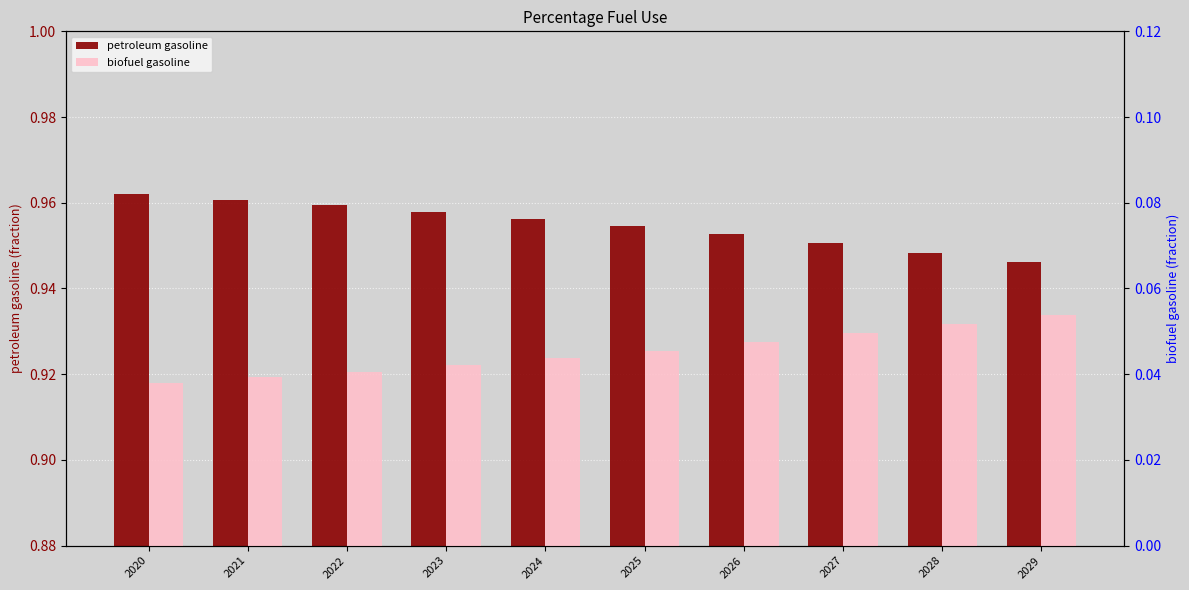

What is the spread (max minus min) of values at 2028?

0.9